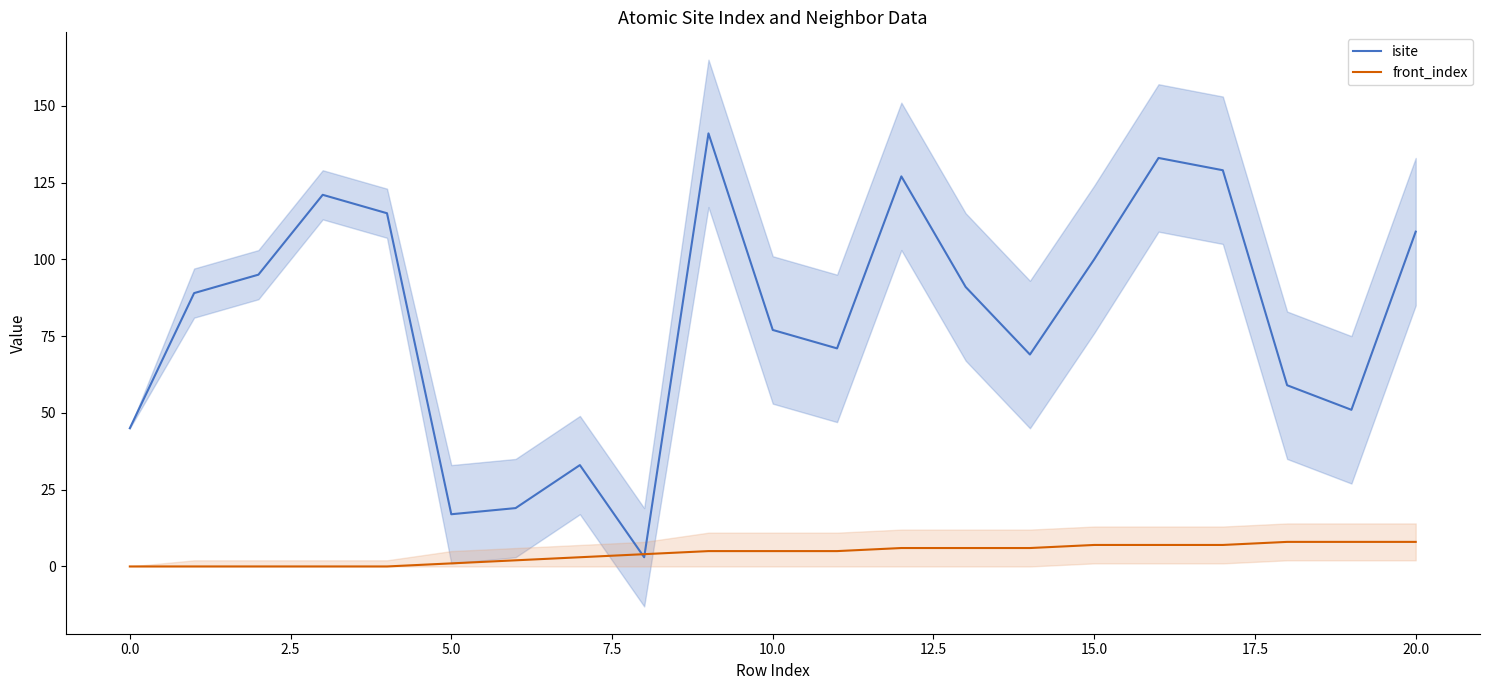

Is the value of front_index at −2.5 greater than the value of isite at 16?

No